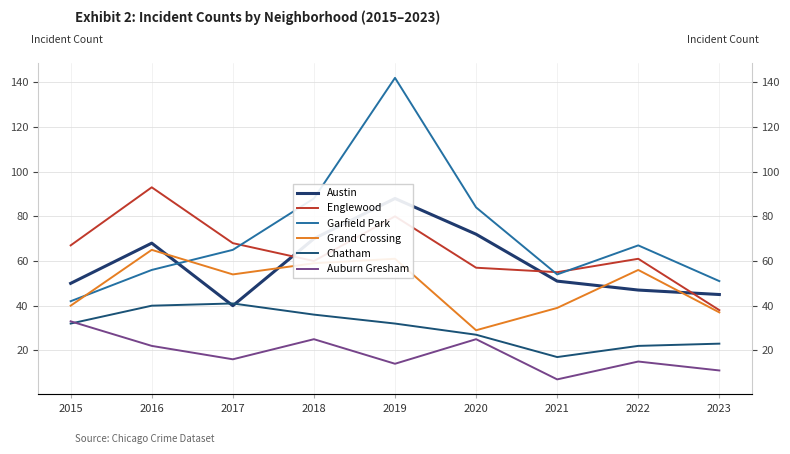

What is the minimum value shown in the chart?

7